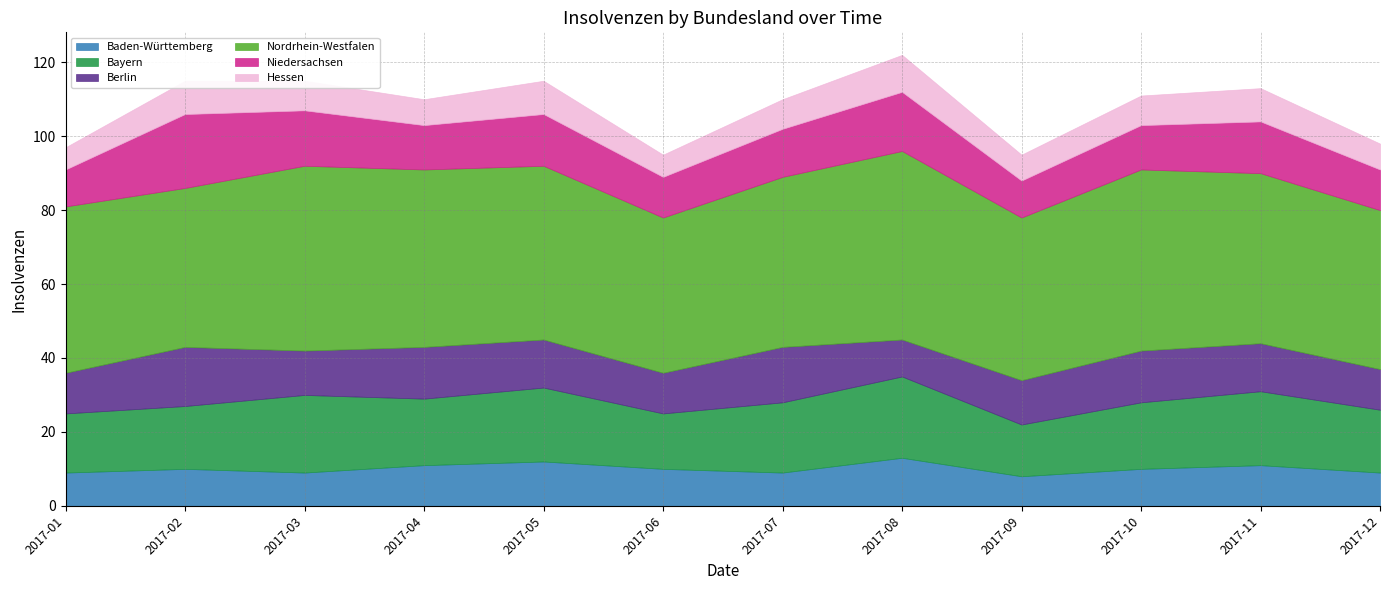

What is the average value of the Baden-Württemberg series?

10